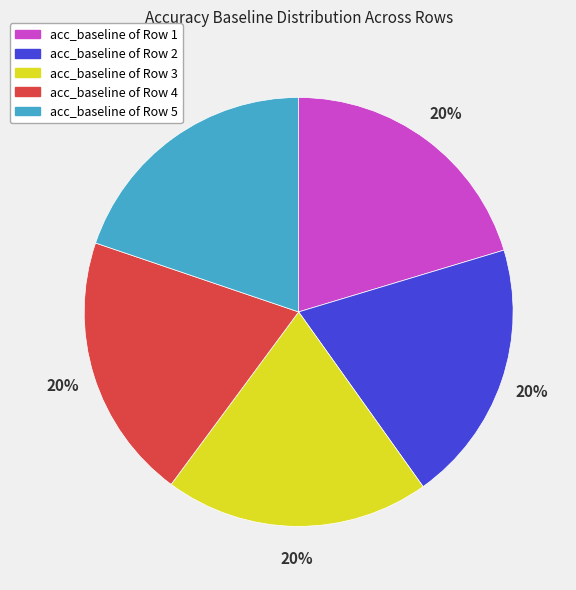

Count the number of slices in the pie.

5